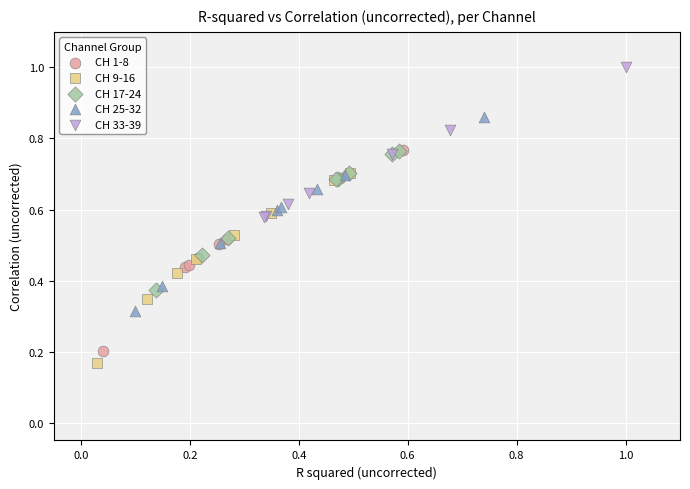

What are all the series names shown in the legend?

CH 1-8, CH 9-16, CH 17-24, CH 25-32, CH 33-39